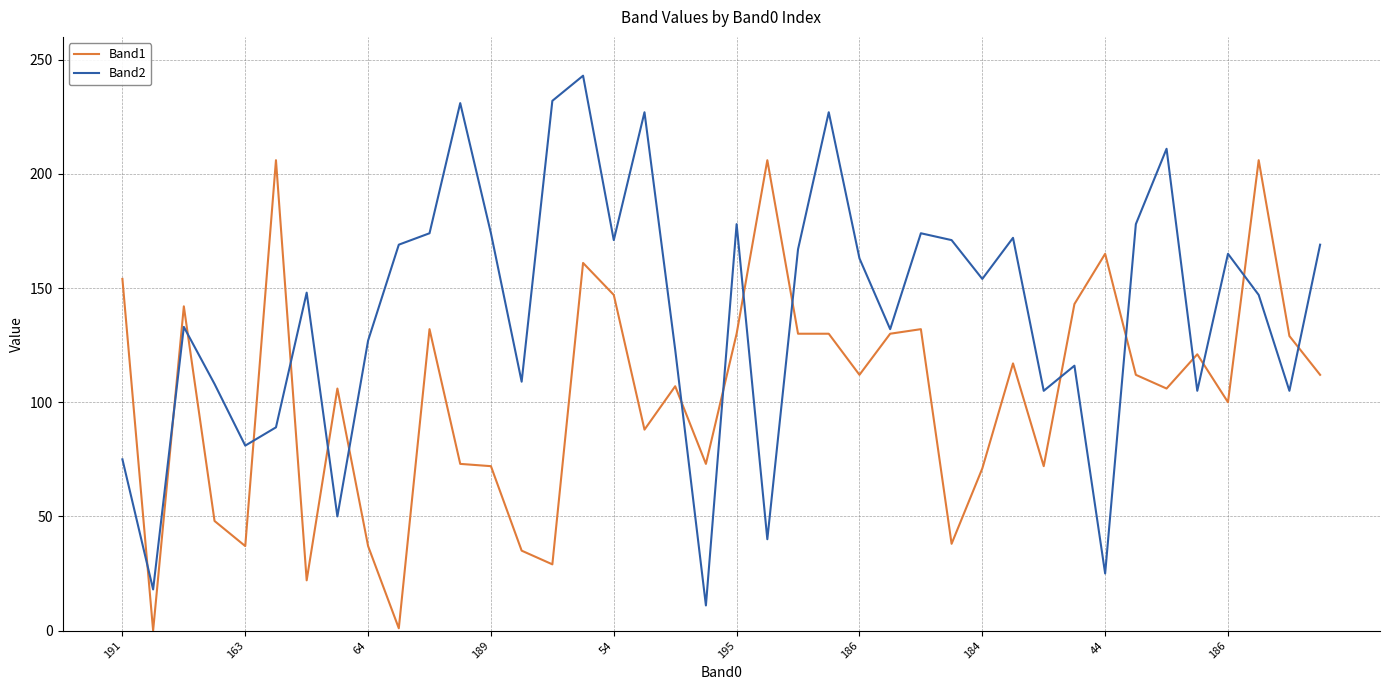

True or false: Band2 and Band1 intersect in this chart.

True